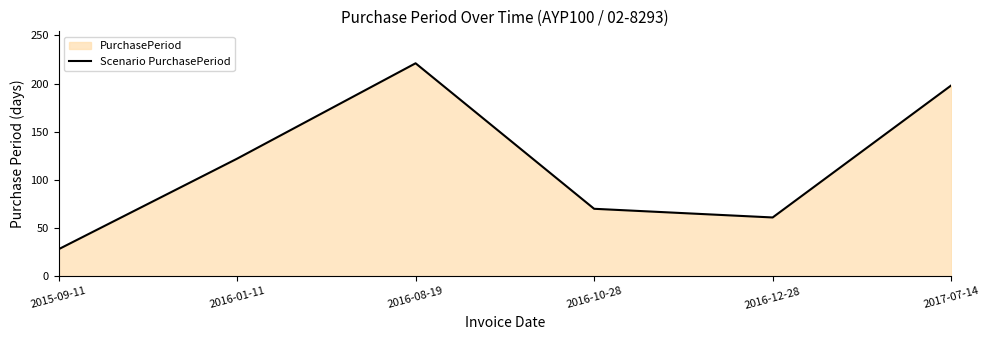

At which label does the data first exceed 122?

2016-08-19